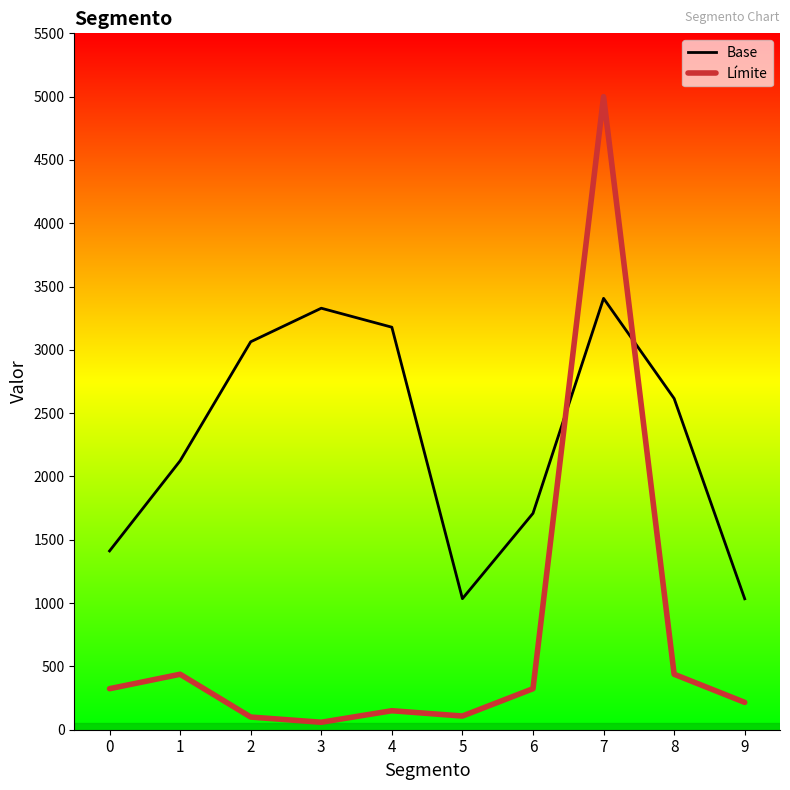

How many times do Base and Límite cross each other?

2